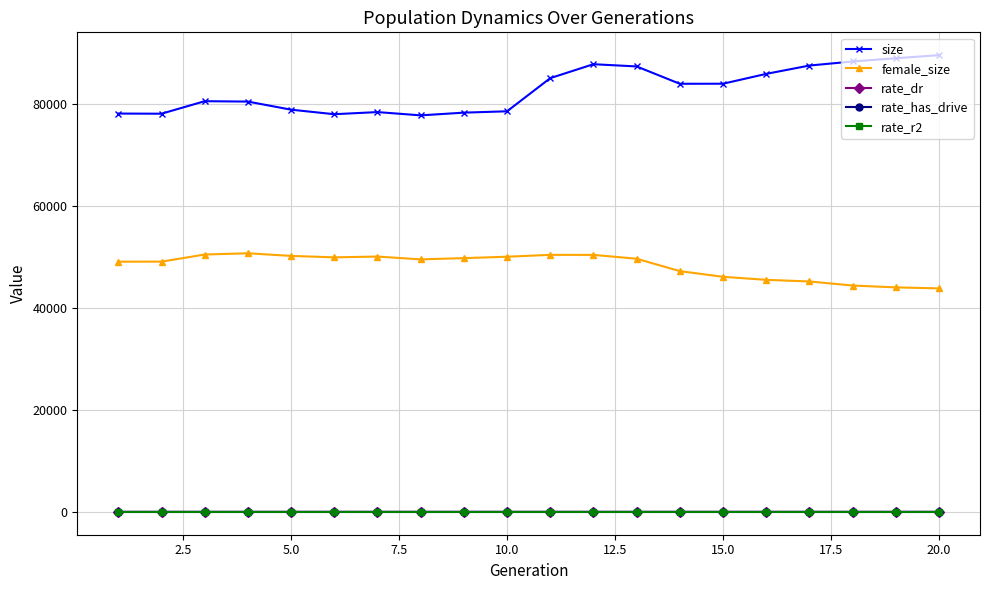

What is the lowest value of the size series?

77735.0